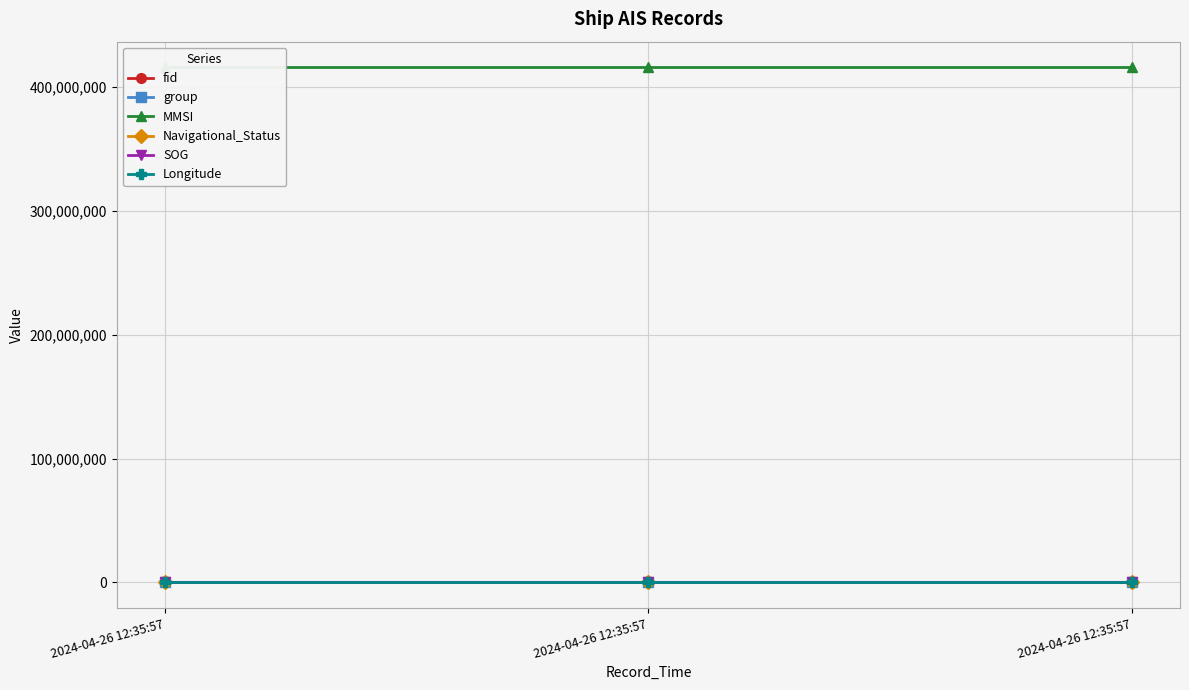

What is the value of the MMSI point at the 3rd from the left?

416003344.0